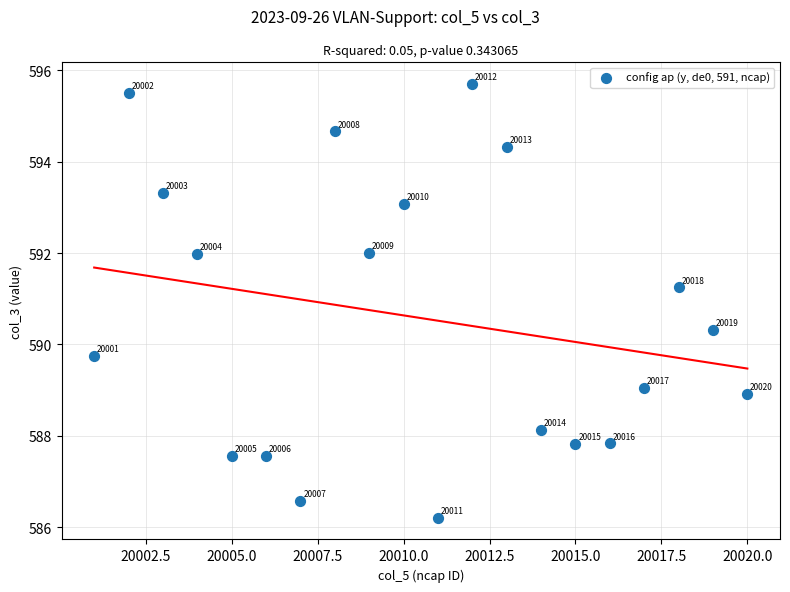

What Y value in the scatter plot is closest to 590?

589.7